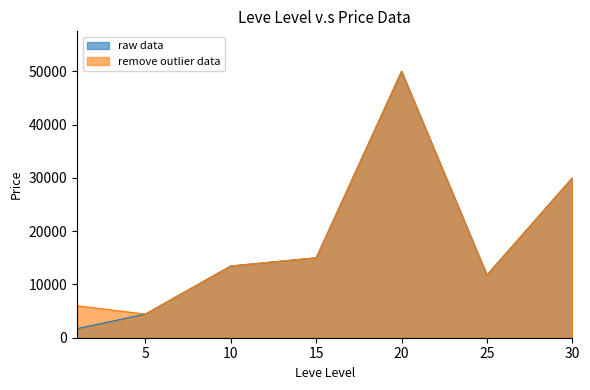

Does the chart display data point markers on the line(s)?

No